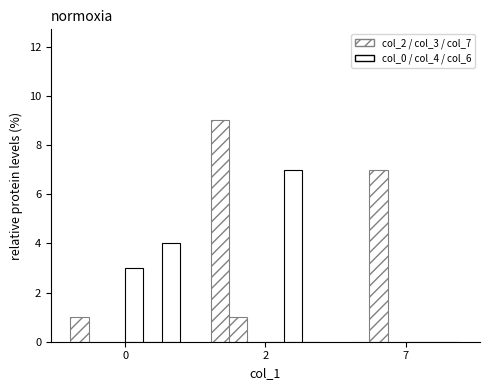

Does the chart contain stacked bars?

No